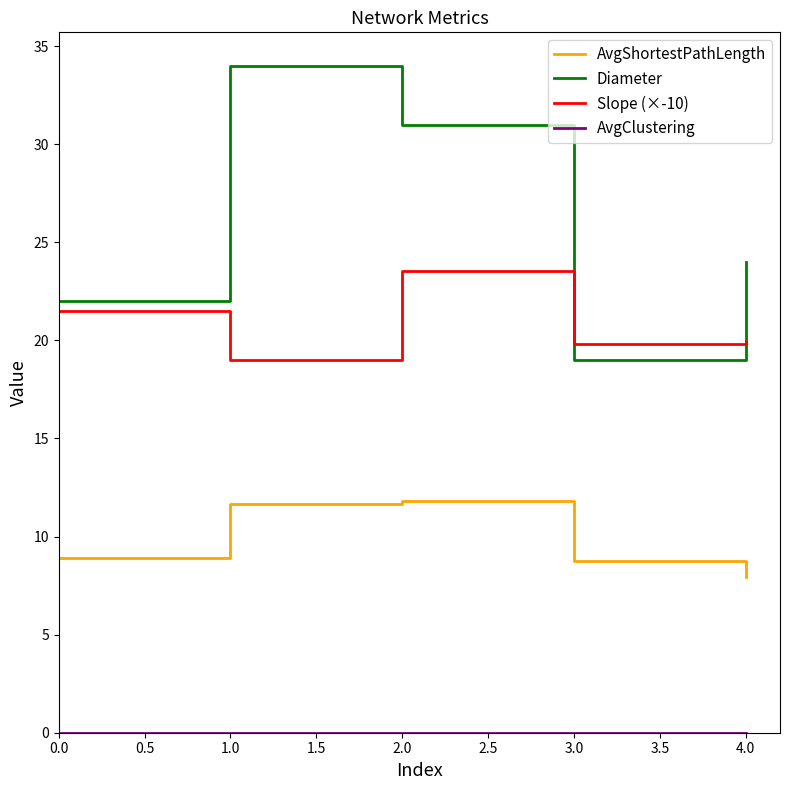

What position from the right is 4.0?

1